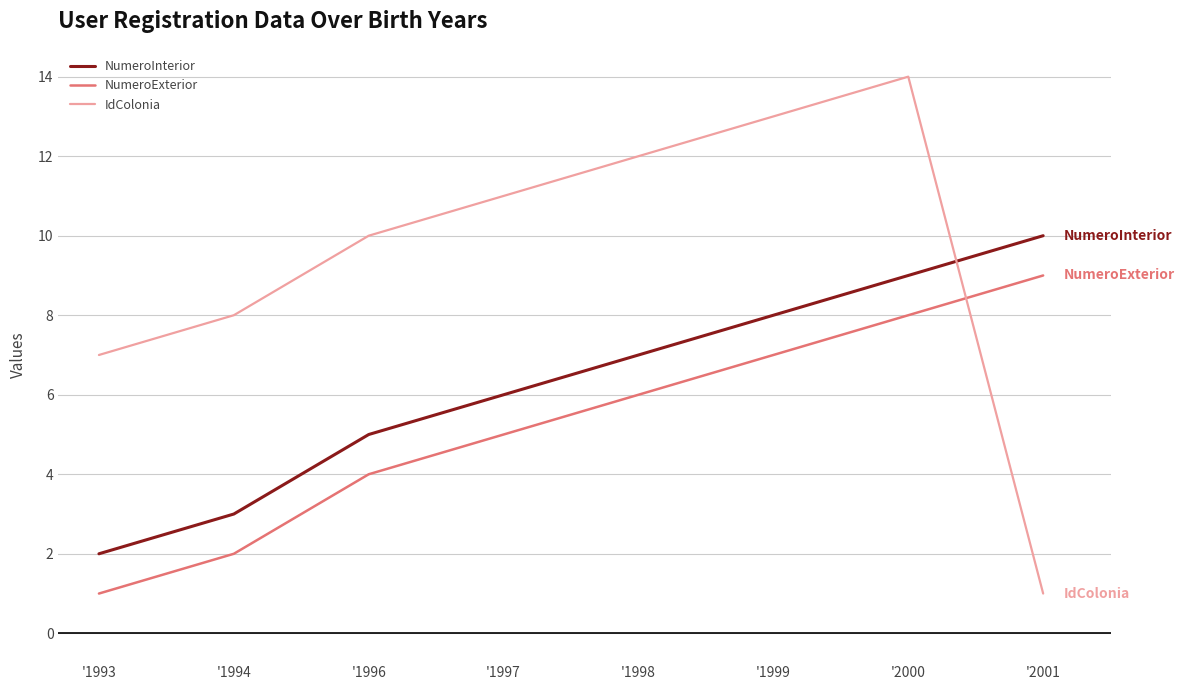

Is this an area chart (filled region under the line)?

No